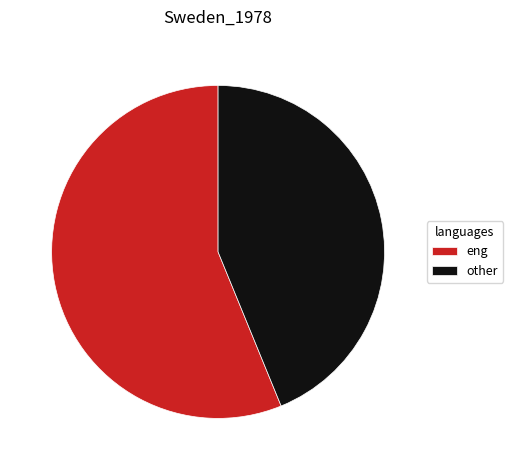

How many segments does this pie chart have?

2